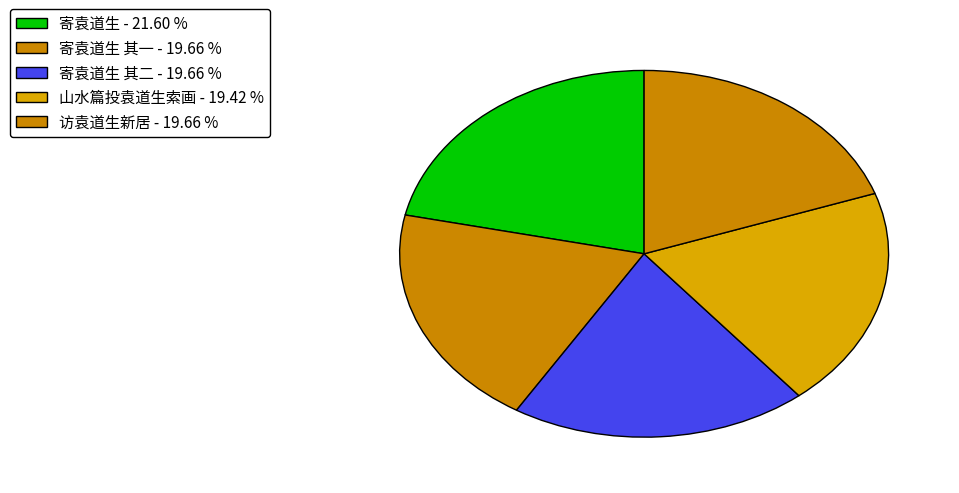

Which category has the biggest portion of the pie?

寄袁道生 - 21.60 %